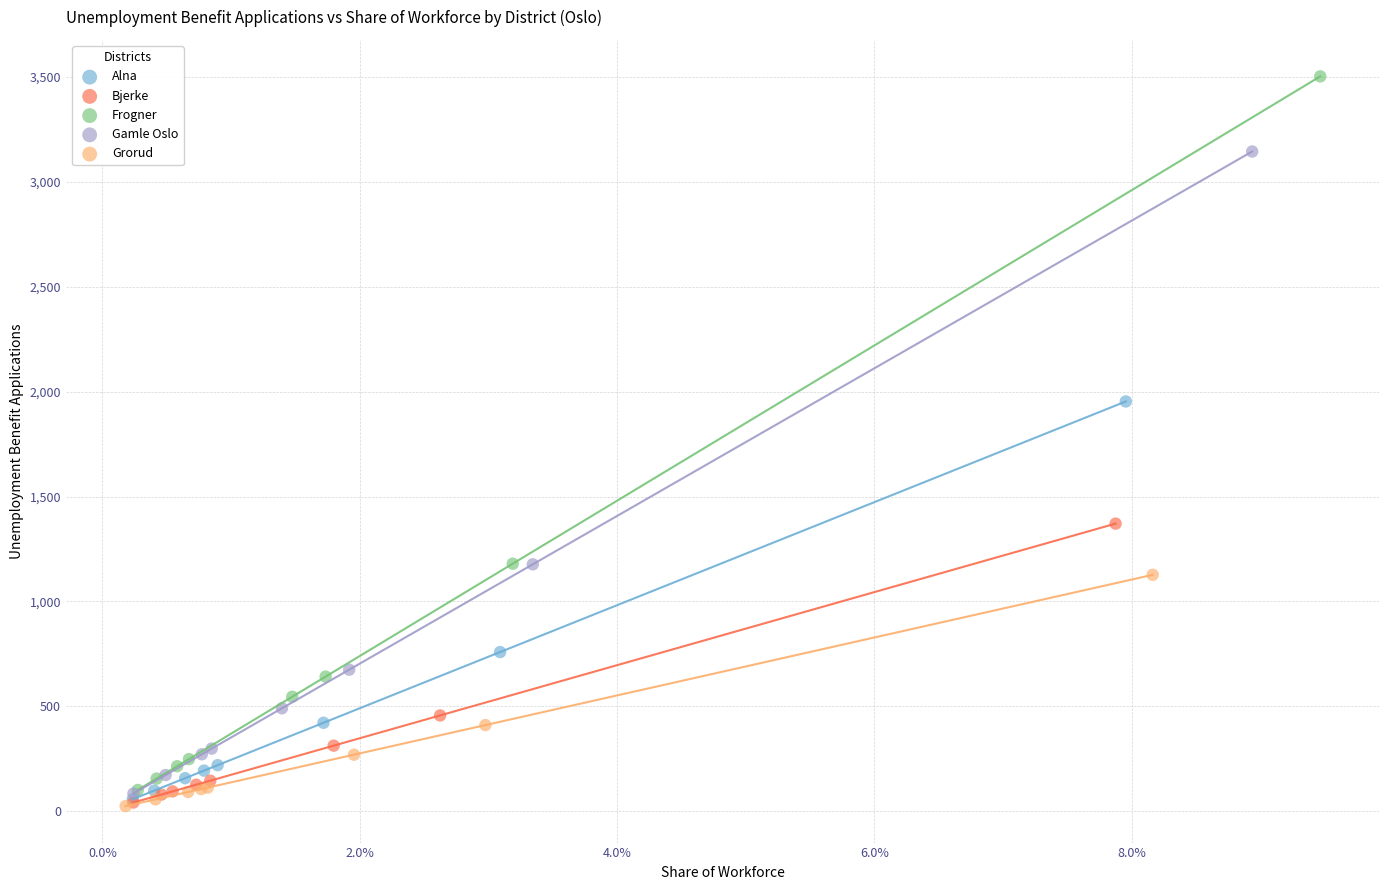

What are all the series names shown in the legend?

Alna, Bjerke, Frogner, Gamle Oslo, Grorud